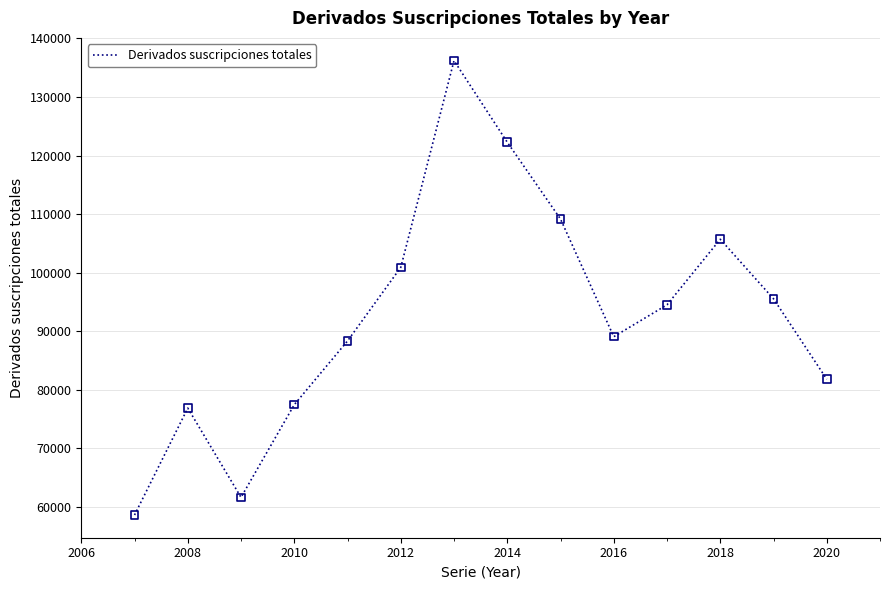

What is the maximum value shown in the chart?

136197